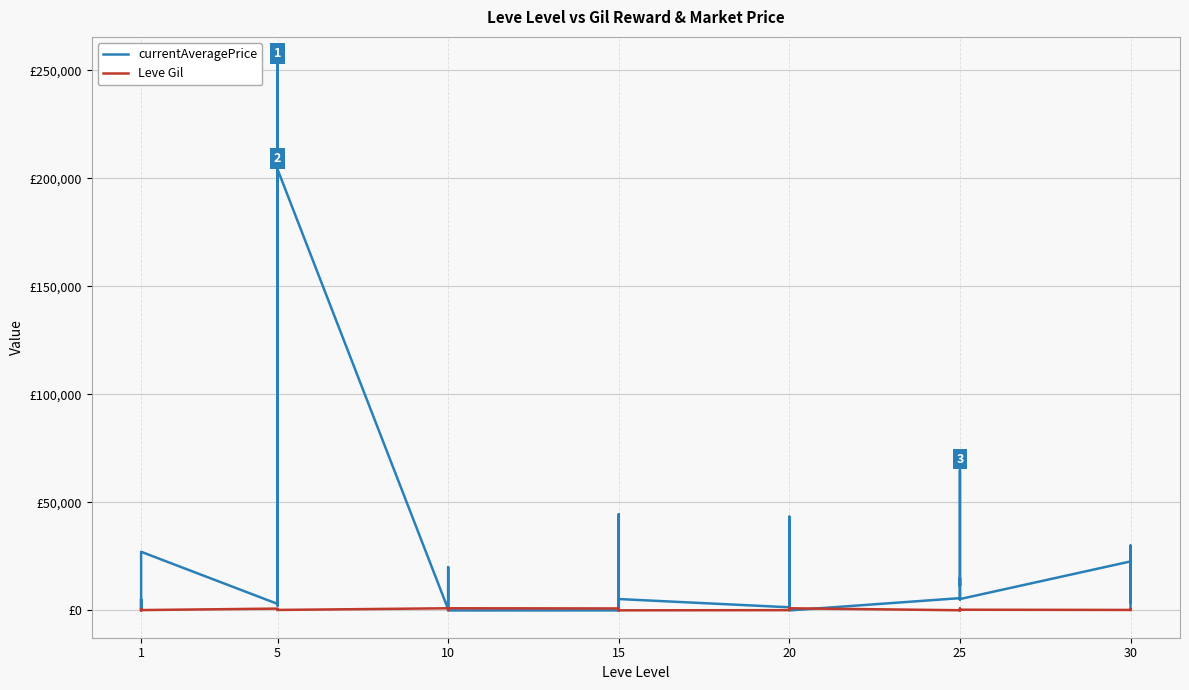

How many data points in Leve Gil are less than 460?

20